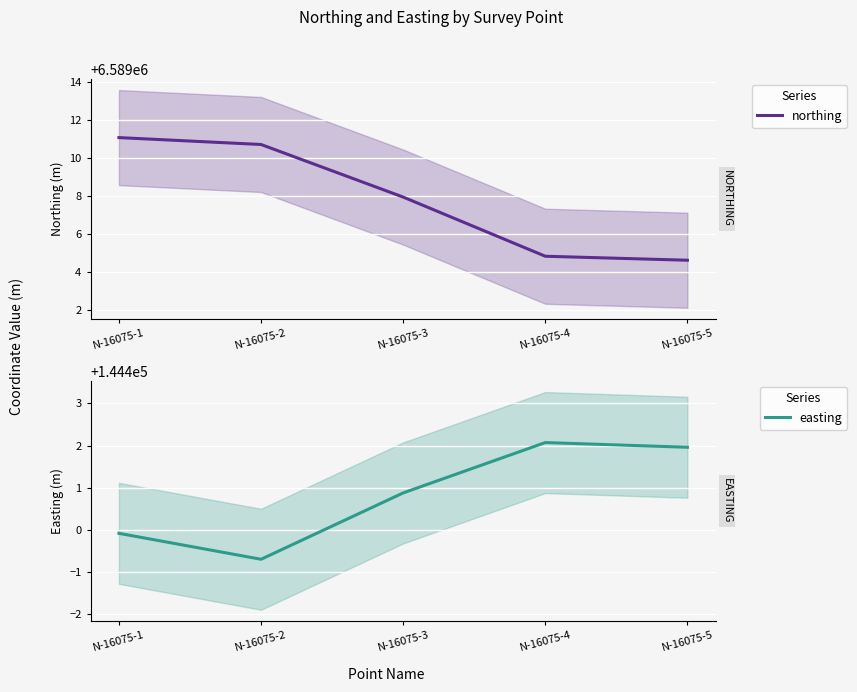

What is the value of the easting point at the 2nd from the left?

144399.3